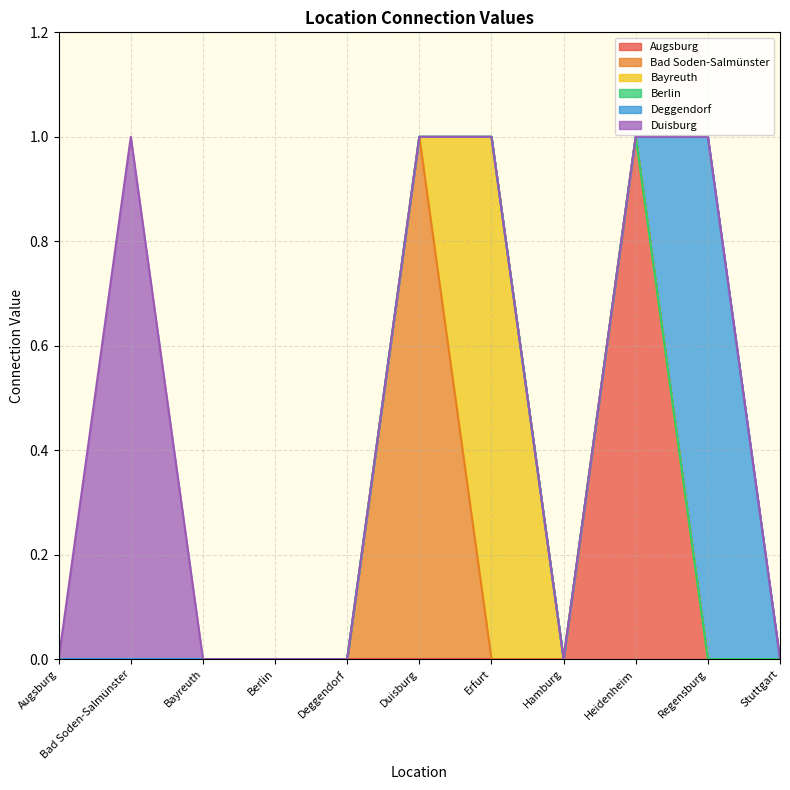

Which label corresponds to the largest value in the chart?

Heidenheim